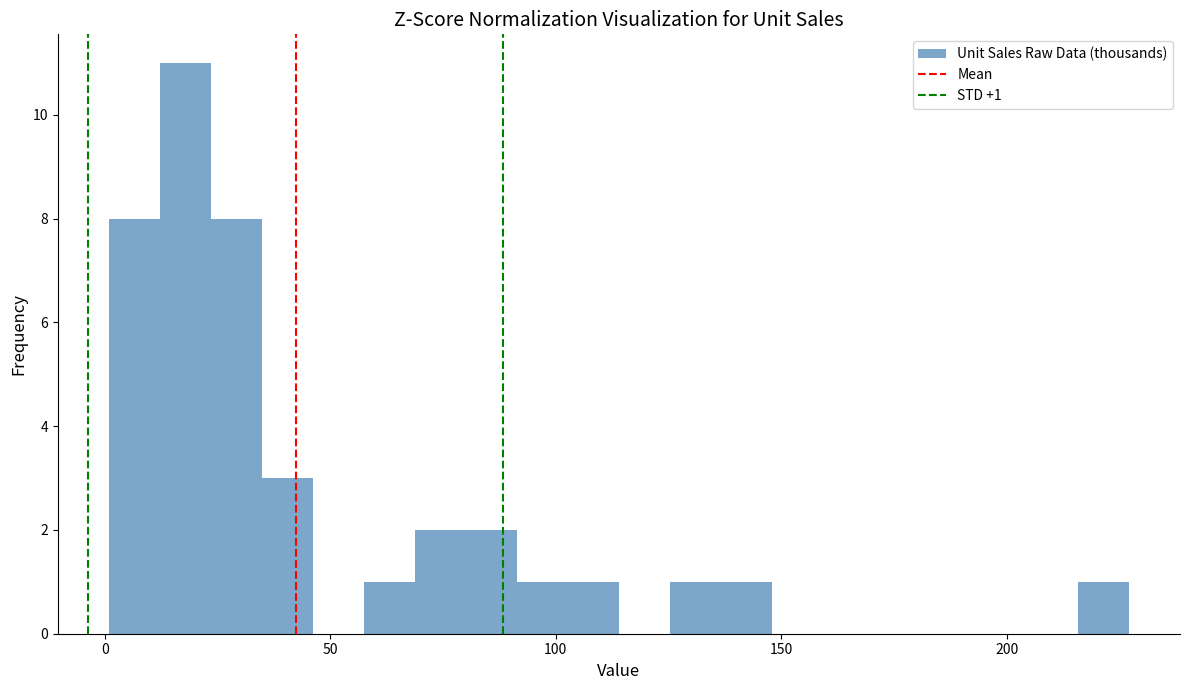

Read against the x-axis, roughly where is the centre of the tallest bar?

20